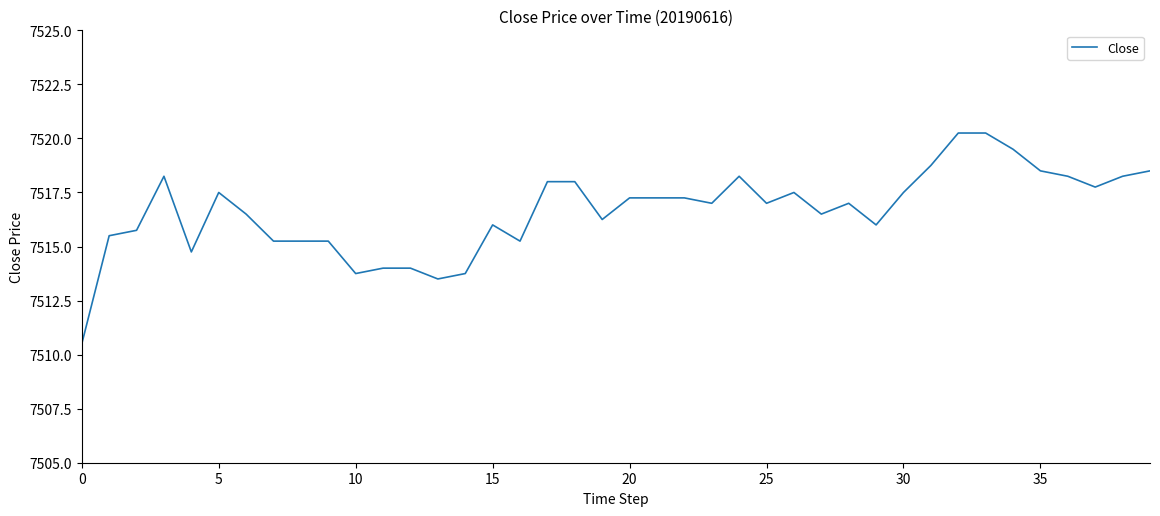

What is the minimum value shown in the chart?

7510.5